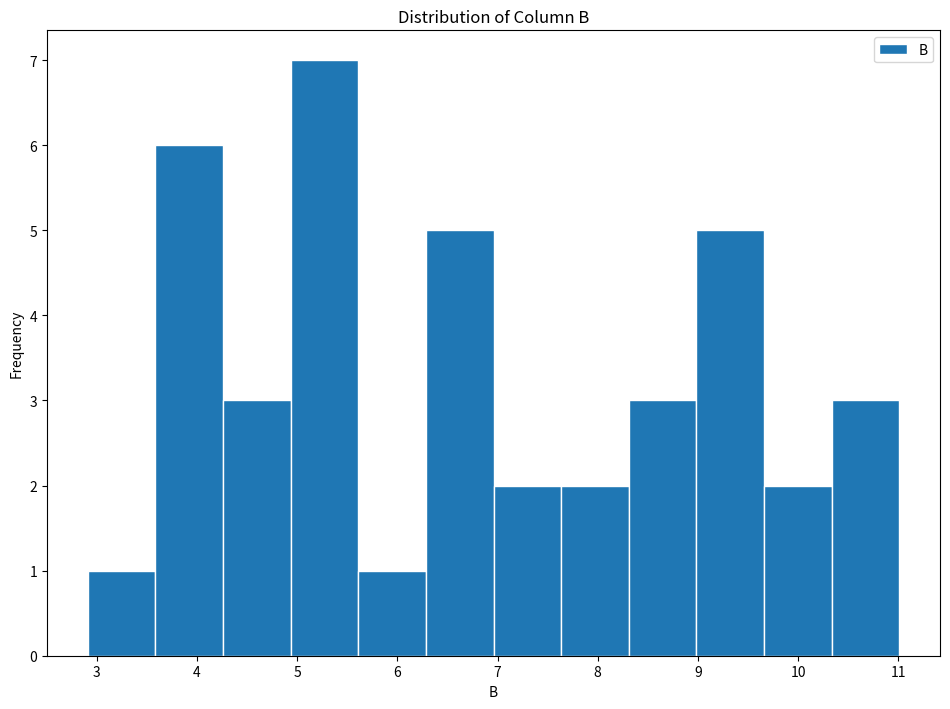

Reading left to right, list every bar in this chart as the range it spans on the x-axis followed by its height. Neither the bar edges nor the heights are printed on the chart, so give them approximately, as read against the axes.

2.9 to 3.6: 1
3.6 to 4.3: 6
4.3 to 4.9: 3
4.9 to 5.6: 7
5.6 to 6.3: 1
6.3 to 7.0: 5
7.0 to 7.6: 2
7.6 to 8.3: 2
8.3 to 9.0: 3
9.0 to 9.7: 5
9.7 to 10.3: 2
10.3 to 11.0: 3